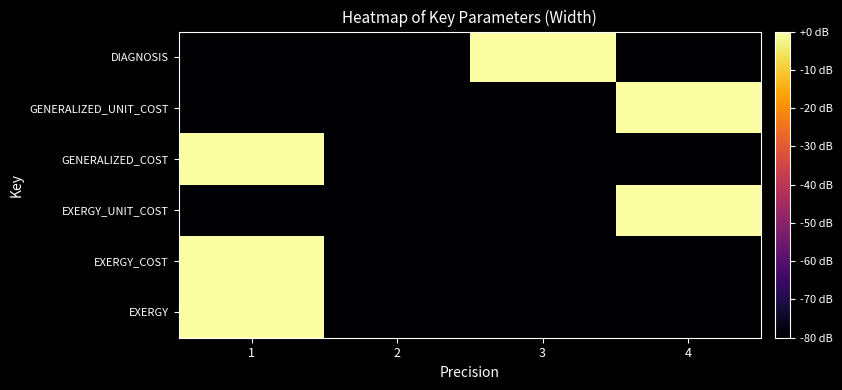

Reading right to left, transcribe all the data shown in this chart.

EXERGY: 4=-80	3=-80	2=-80	1=0
EXERGY_COST: 4=-80	3=-80	2=-80	1=0
EXERGY_UNIT_COST: 4=0	3=-80	2=-80	1=-80
GENERALIZED_COST: 4=-80	3=-80	2=-80	1=0
GENERALIZED_UNIT_COST: 4=0	3=-80	2=-80	1=-80
DIAGNOSIS: 4=-80	3=0	2=-80	1=-80